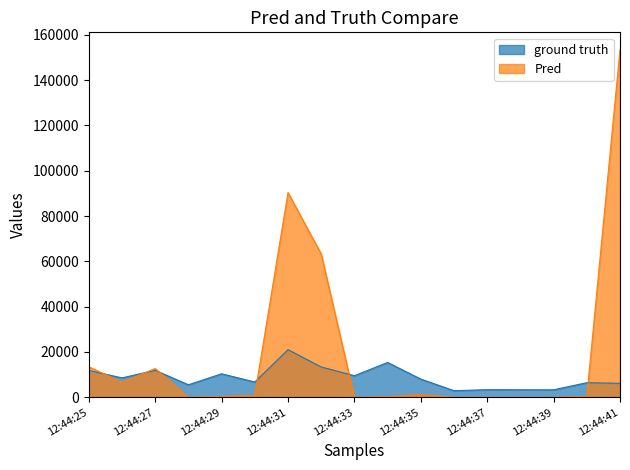

At which category does ground truth reach its first local valley?

12:44:26